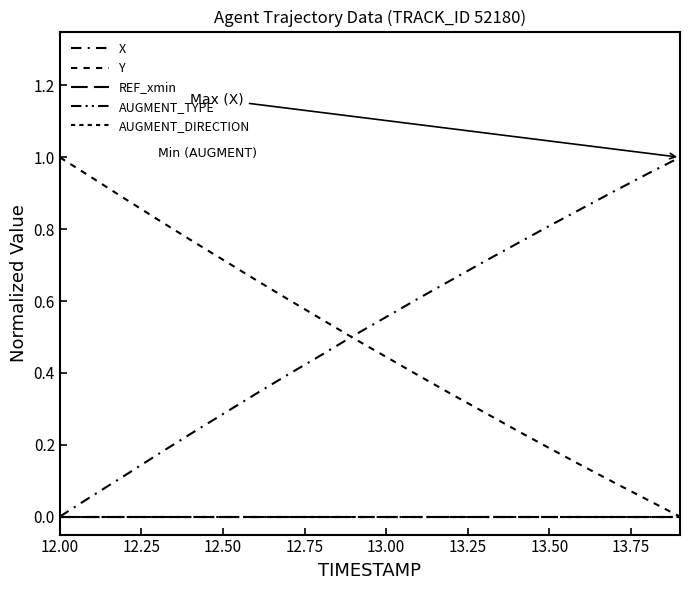

What is the label of the 19th point from the right?

12.25